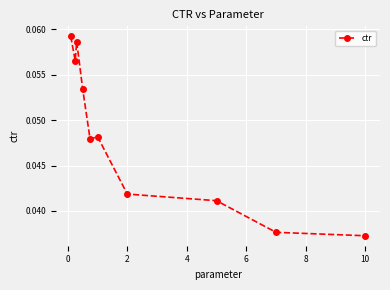

Count the values in the range 0 to 1.

10